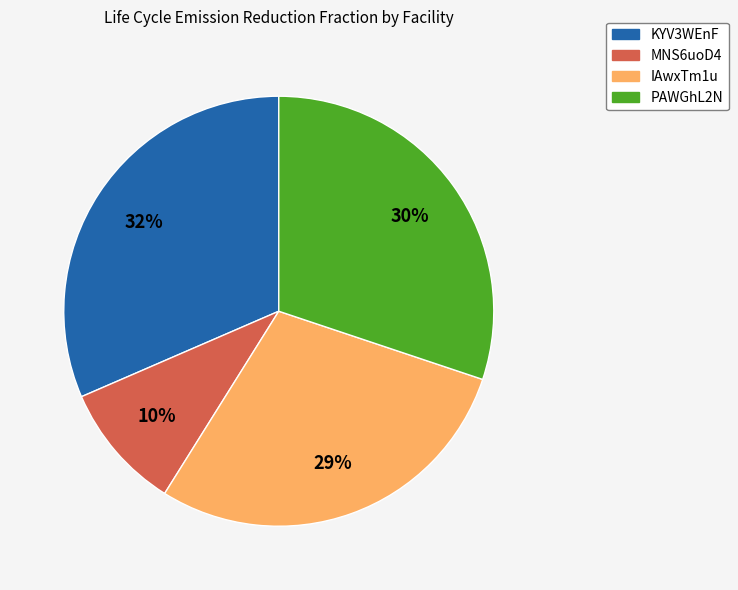

Rank the categories by value from highest to lowest.

KYV3WEnF, PAWGhL2N, IAwxTm1u, MNS6uoD4